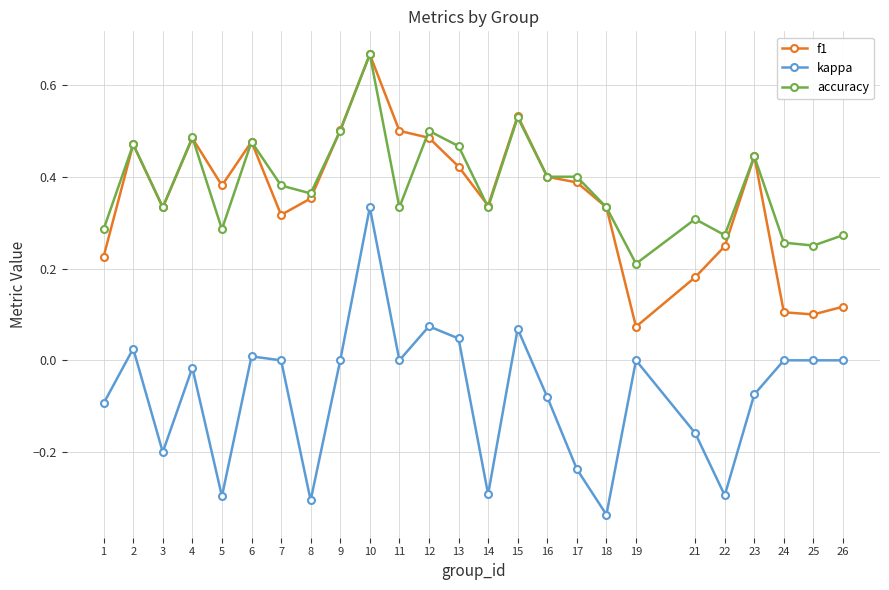

Is this an area chart (filled region under the line)?

No